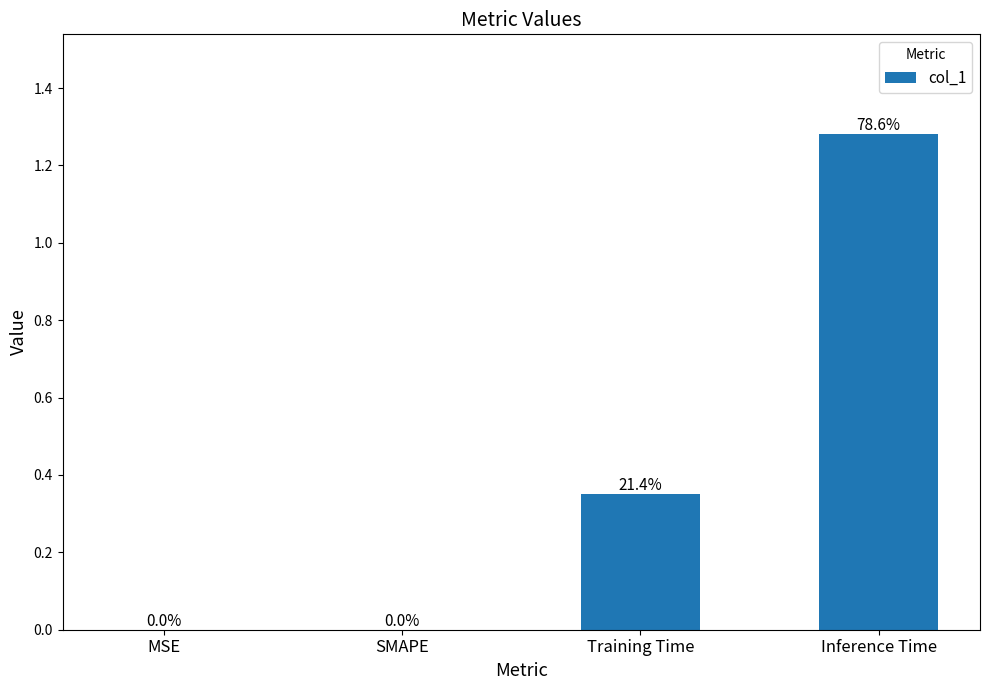

At which category does the chart reach its peak across all series?

Inference Time